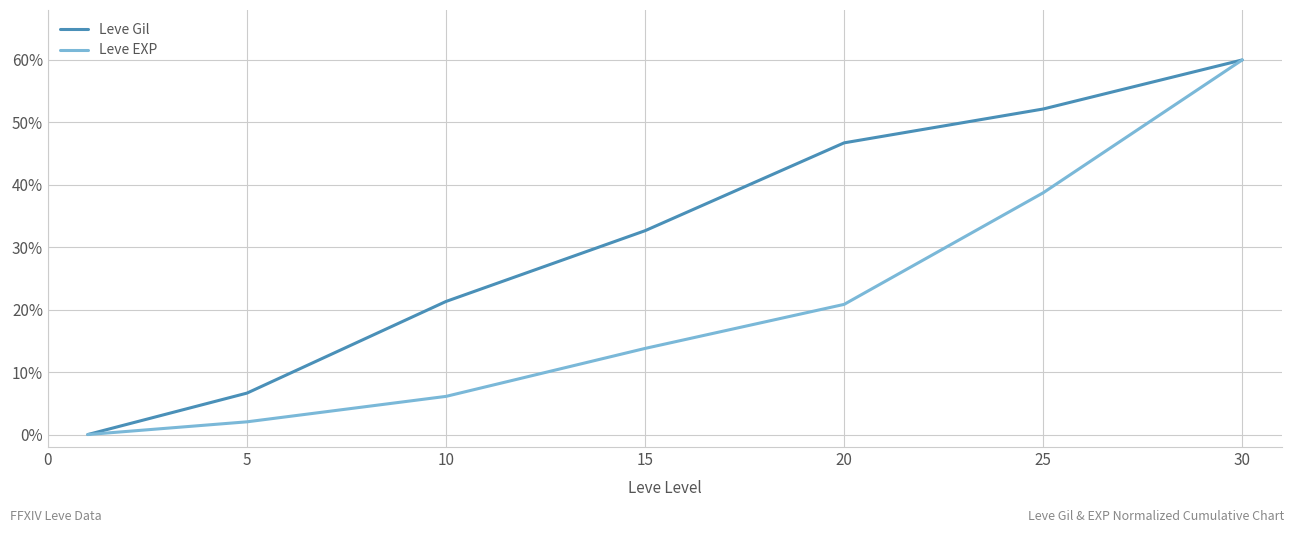

Which series has the largest total across all categories?

Leve Gil